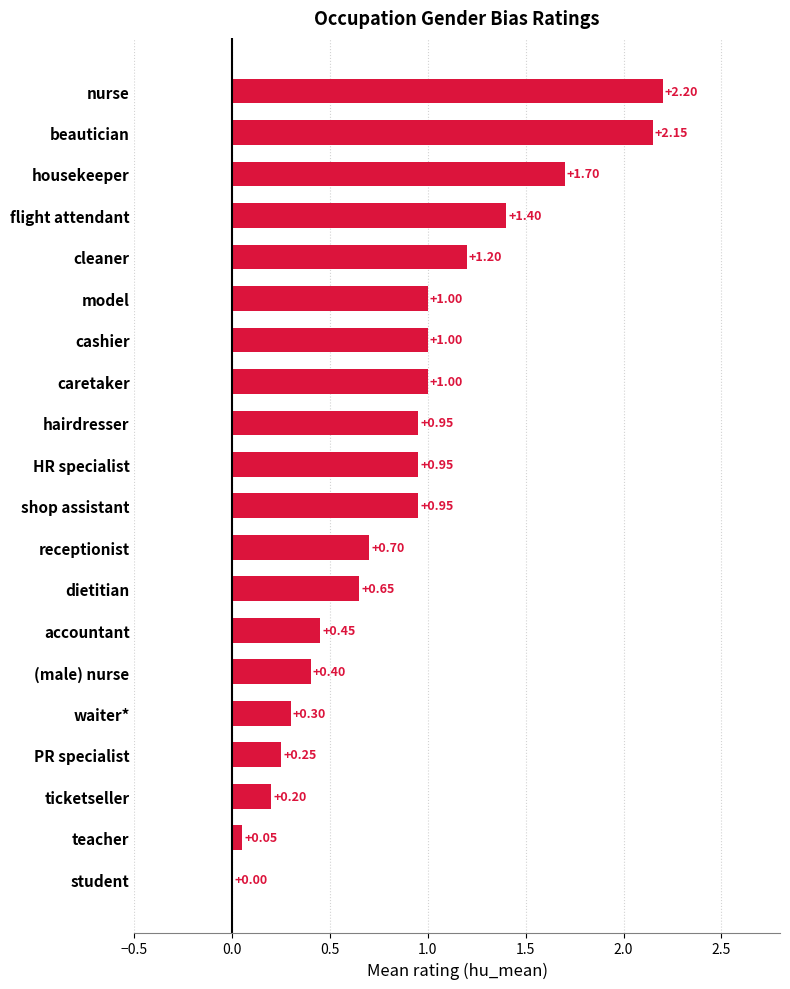

Which has a higher value, waiter* or receptionist?

receptionist